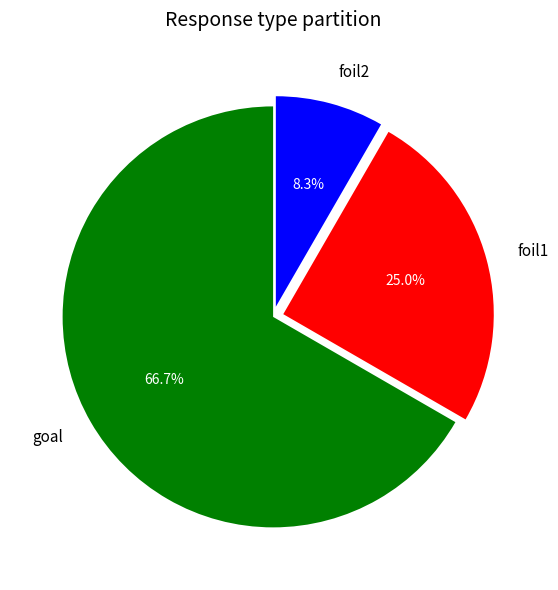

Which has a higher value, foil1 or foil2?

foil1